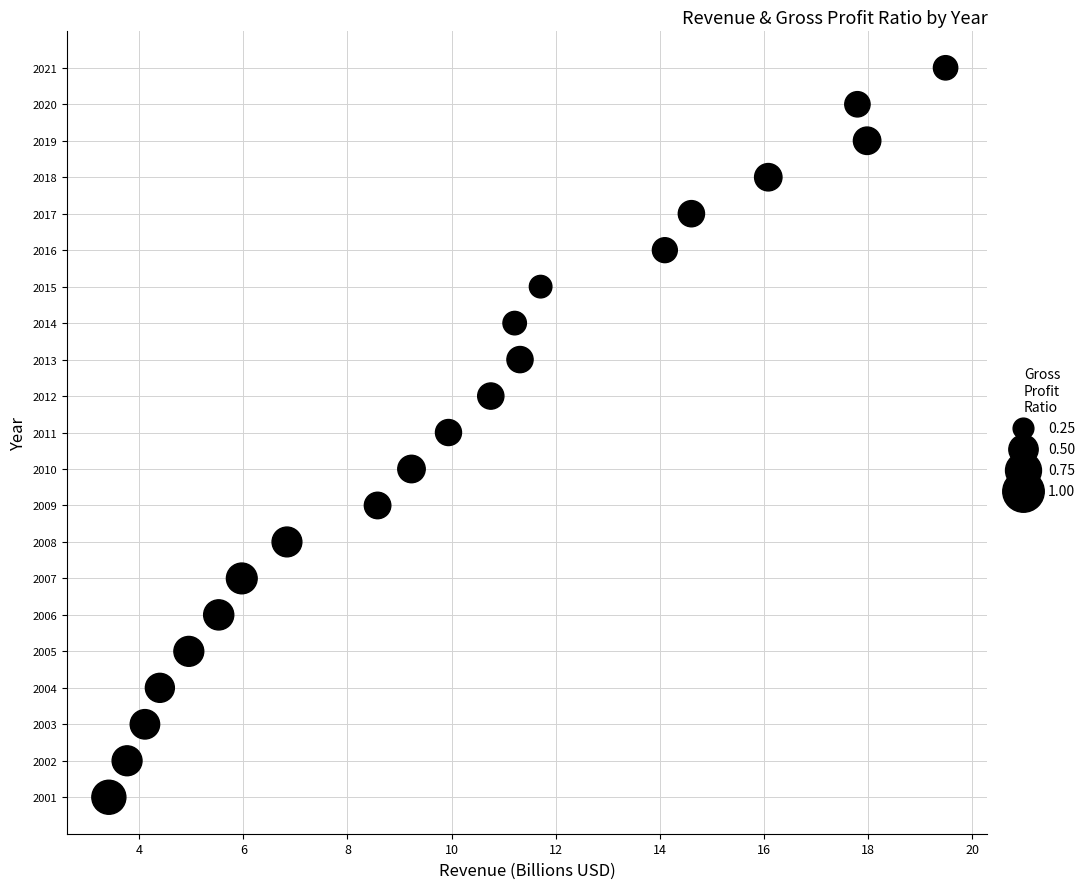

What is the range of Y values (max minus min)?

20